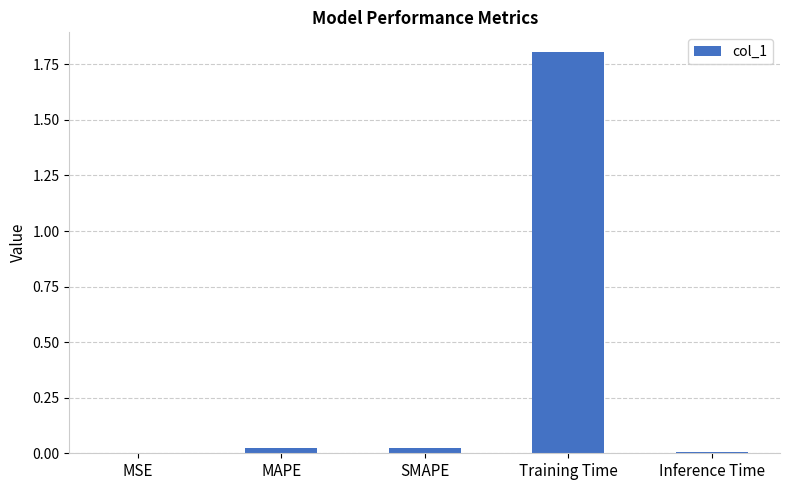

What is the maximum value shown in the chart?

1.8